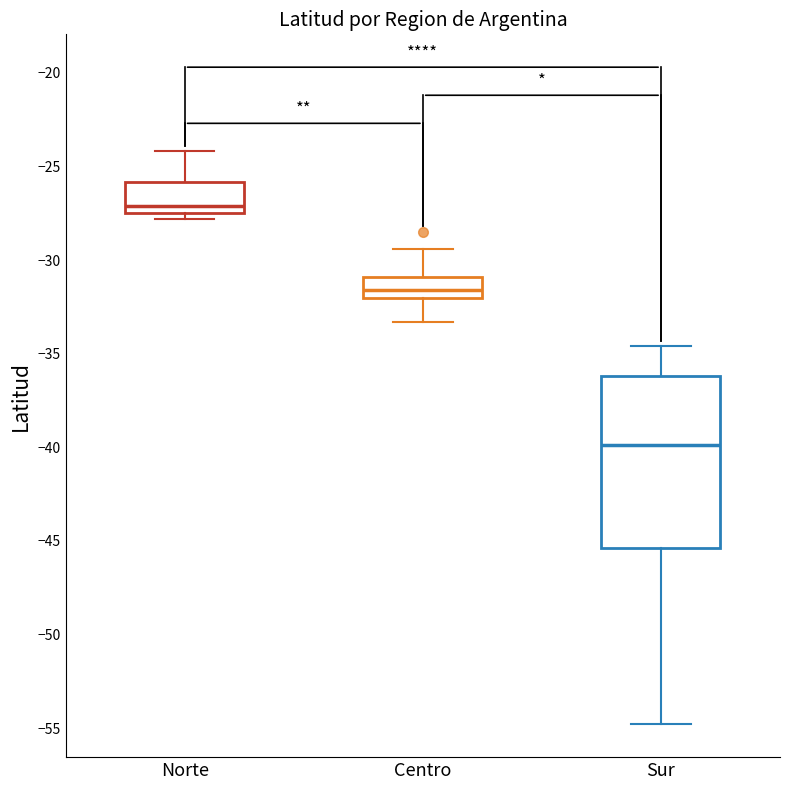

Where is the upper edge of the box for Norte on the y-axis? The values are not printed on the chart, so give them approximately, as read against the axis.

-26.0